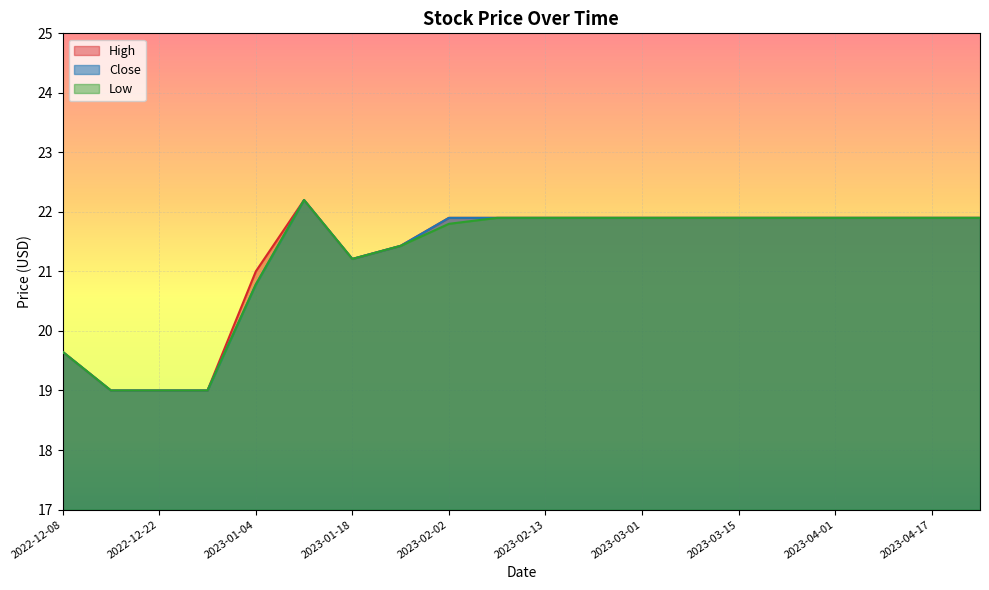

What is the value of the Low point at the 11th from the left?

21.9